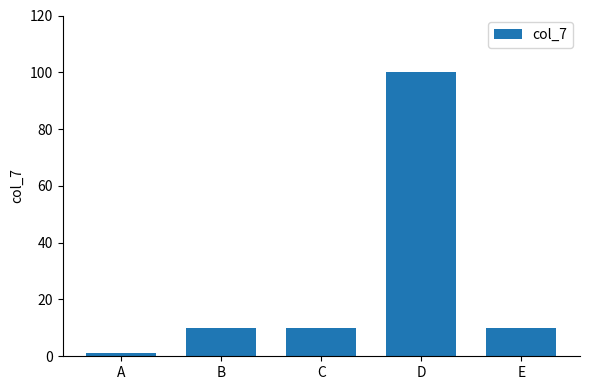

Read the value at C.

10